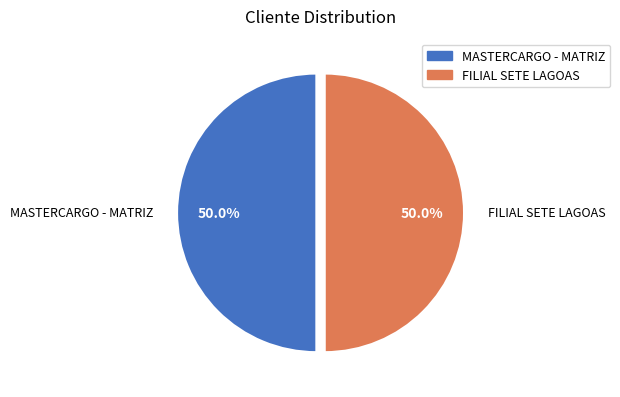

What is the ratio of the value at MASTERCARGO - MATRIZ to the value at FILIAL SETE LAGOAS?

1.0